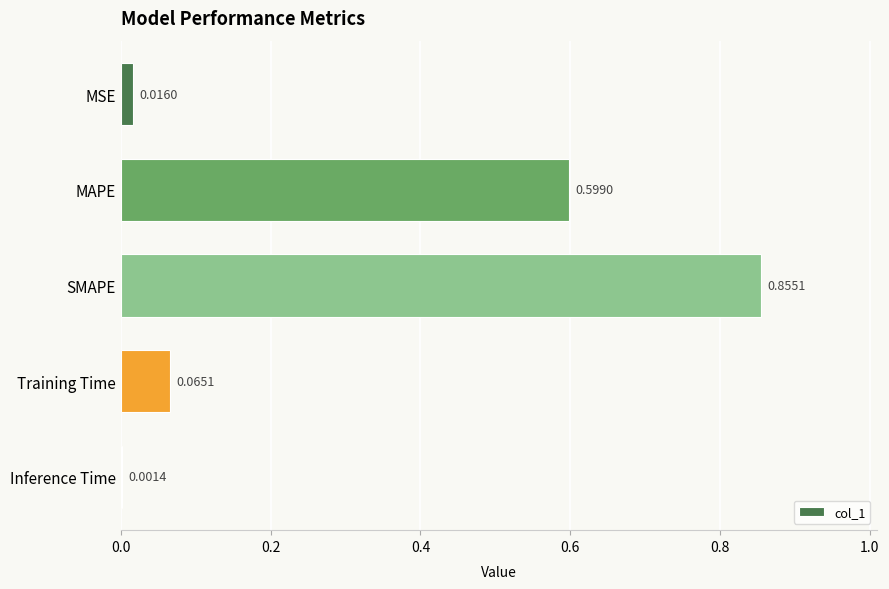

Which label corresponds to the largest value in the chart?

SMAPE